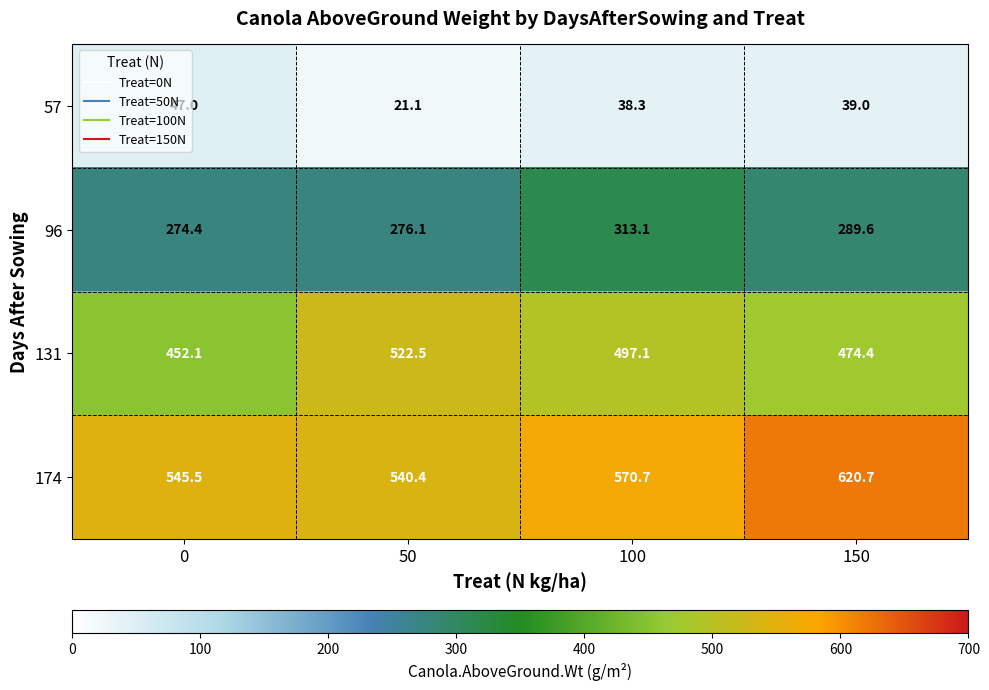

What is the difference between the maximum and second lowest values in the 174 series?

75.2